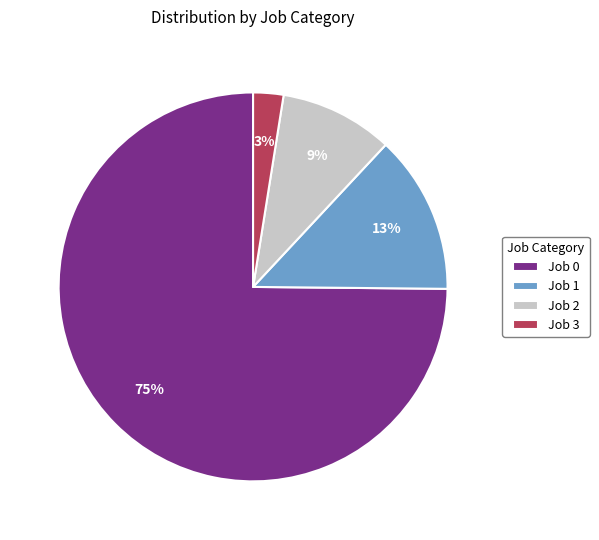

Is it true that Job 0 is 75% of the pie?

True